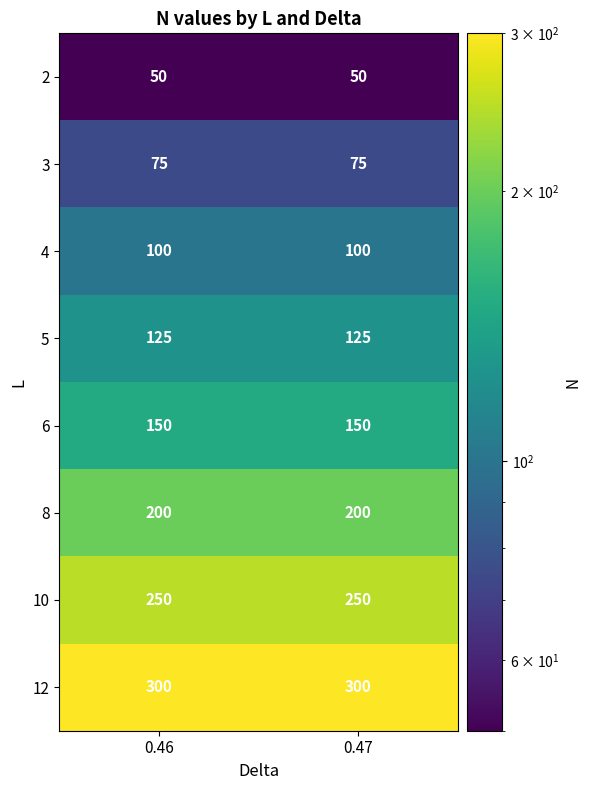

At how many categories does at least one series exceed 112?

2